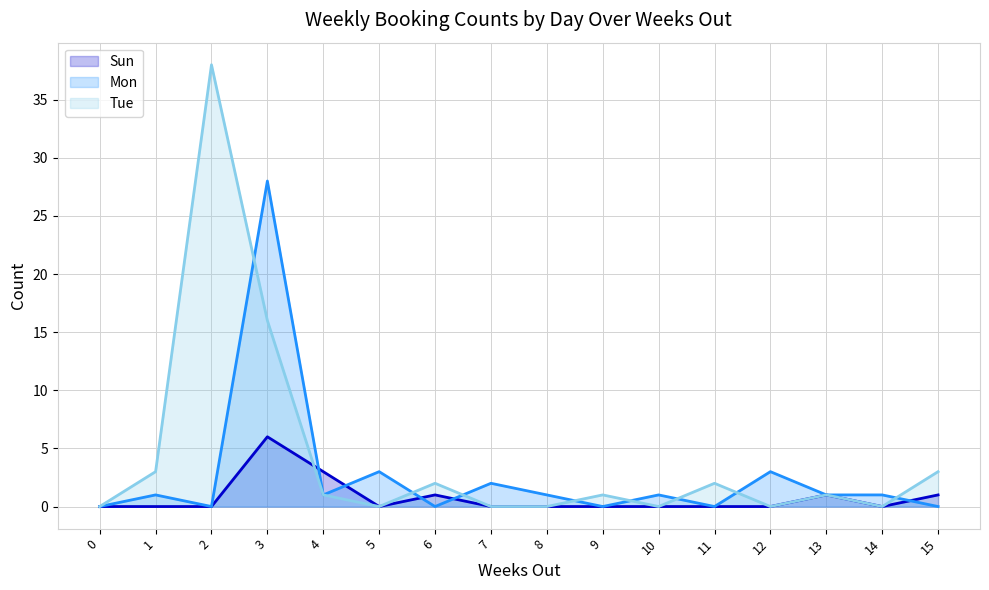

Reading left to right, list all the values displayed in this chart.

Sun: 0=0	1=0	2=0	3=6	4=3	5=0	6=1	7=0	8=0	9=0	10=0	11=0	12=0	13=1	14=0	15=1
Mon: 0=0	1=1	2=0	3=28	4=1	5=3	6=0	7=2	8=1	9=0	10=1	11=0	12=3	13=1	14=1	15=0
Tue: 0=0	1=3	2=38	3=16	4=1	5=0	6=2	7=0	8=0	9=1	10=0	11=2	12=0	13=1	14=0	15=3